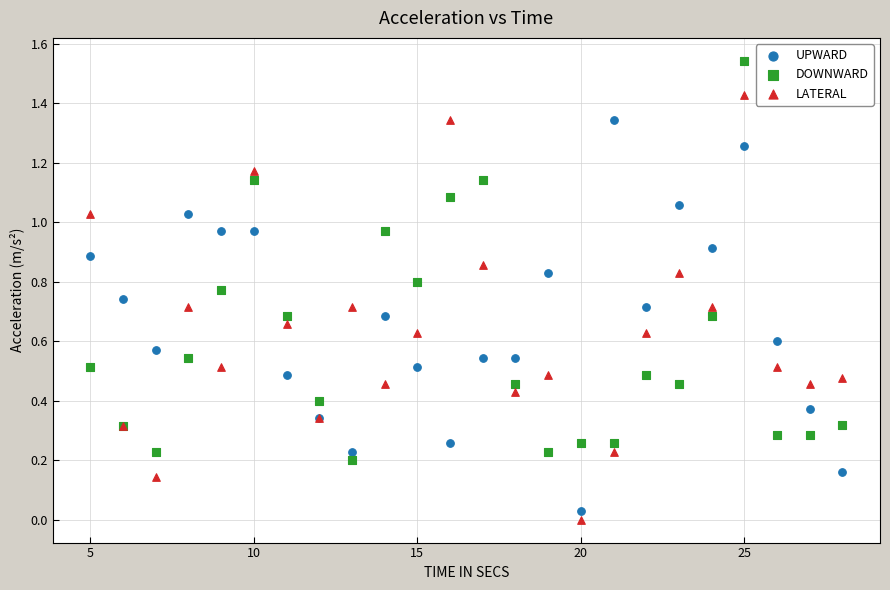

Which series reaches the maximum Y coordinate?

DOWNWARD